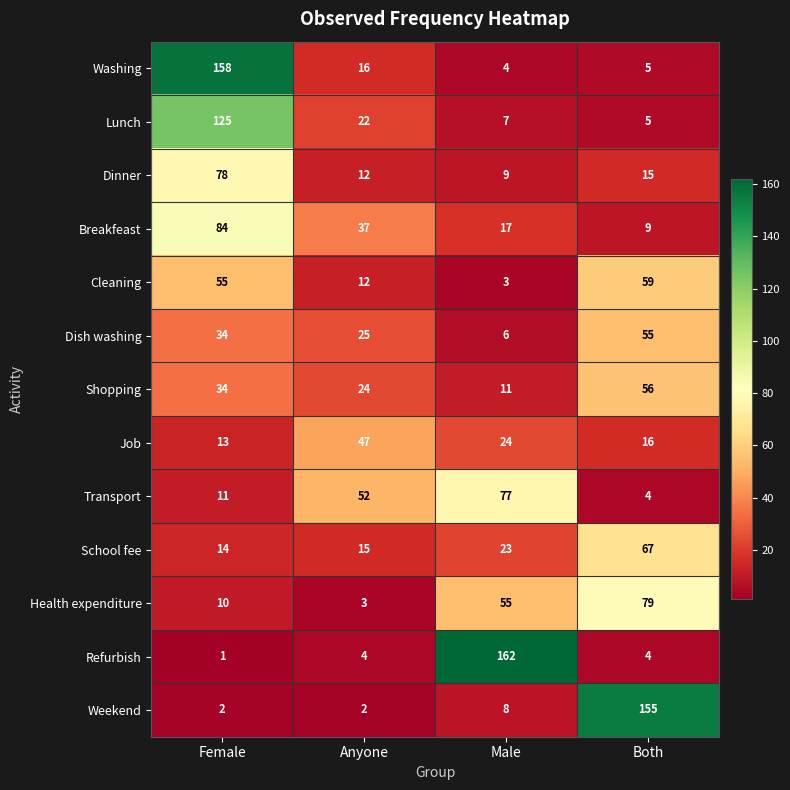

What is the minimum value shown in the chart?

1